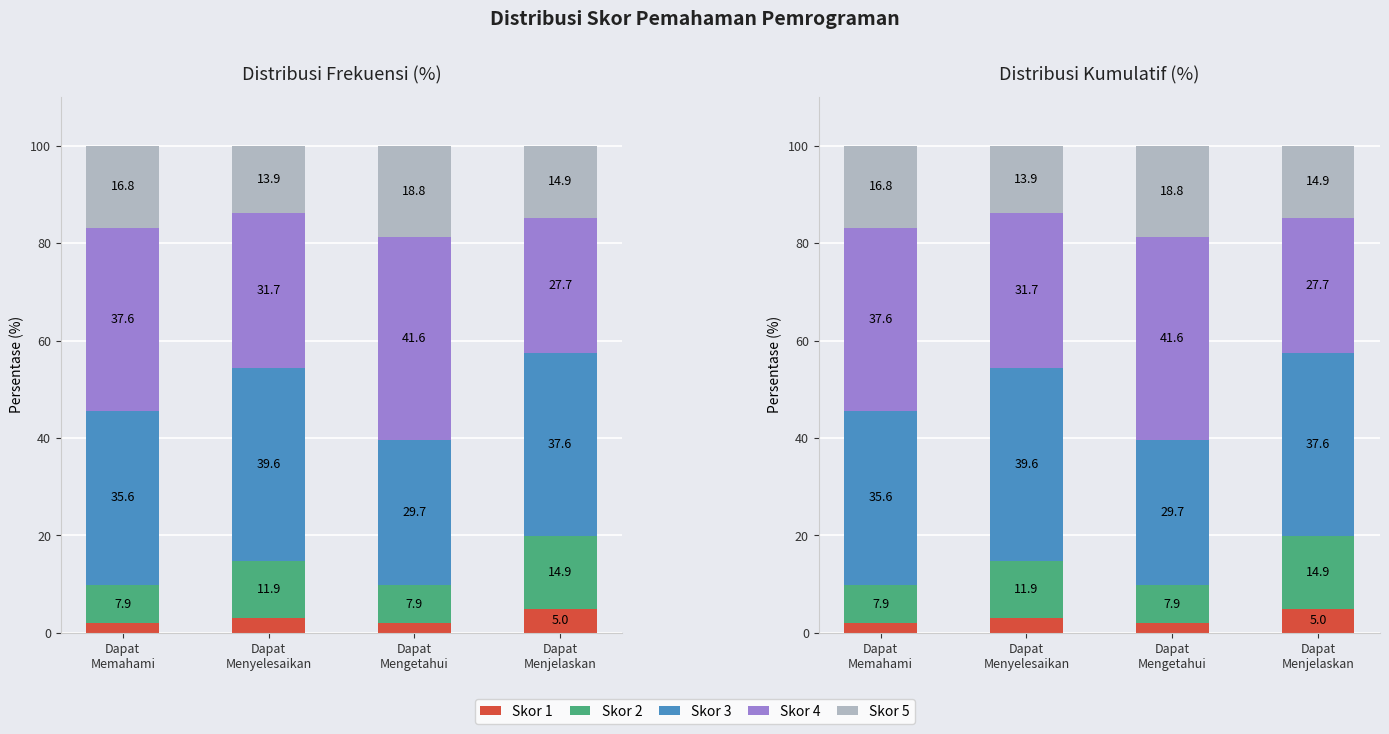

Reading left to right, what are all the values shown in this chart?

Skor 1: 2.0	3.0	2.0	5.0
Skor 2: 7.9	11.9	7.9	14.9
Skor 3: 35.6	39.6	29.7	37.6
Skor 4: 37.6	31.7	41.6	27.7
Skor 5: 16.8	13.9	18.8	14.9